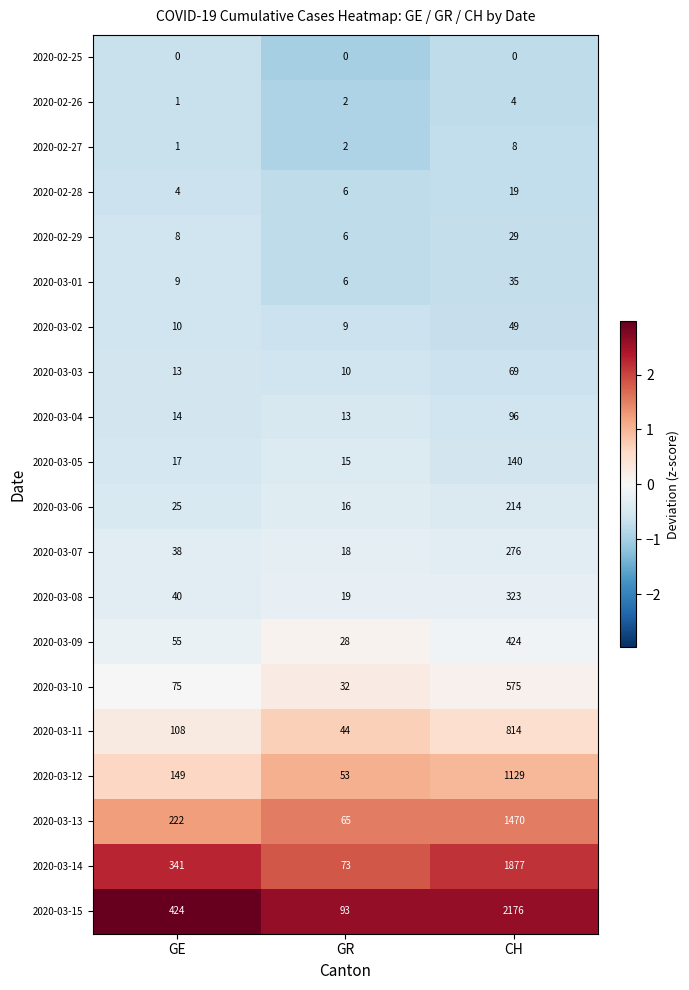

At how many categories does at least one series exceed 0?

3